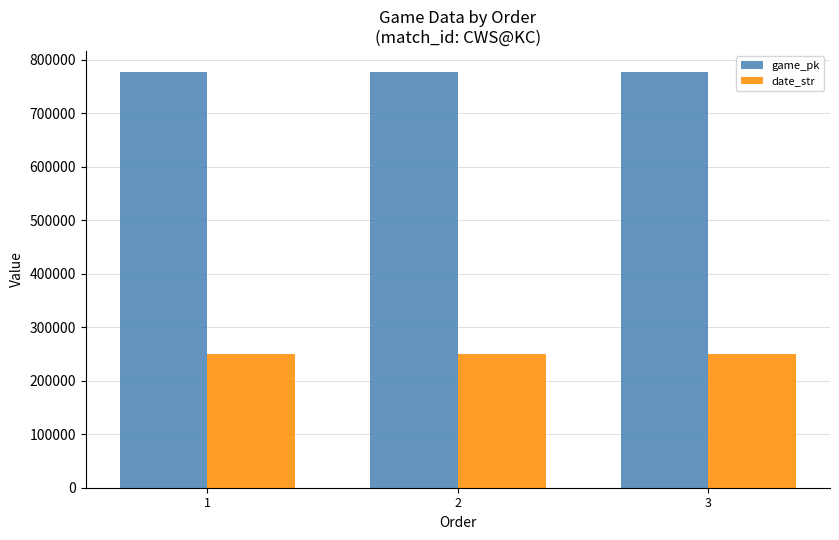

How many bars are there in total?

6